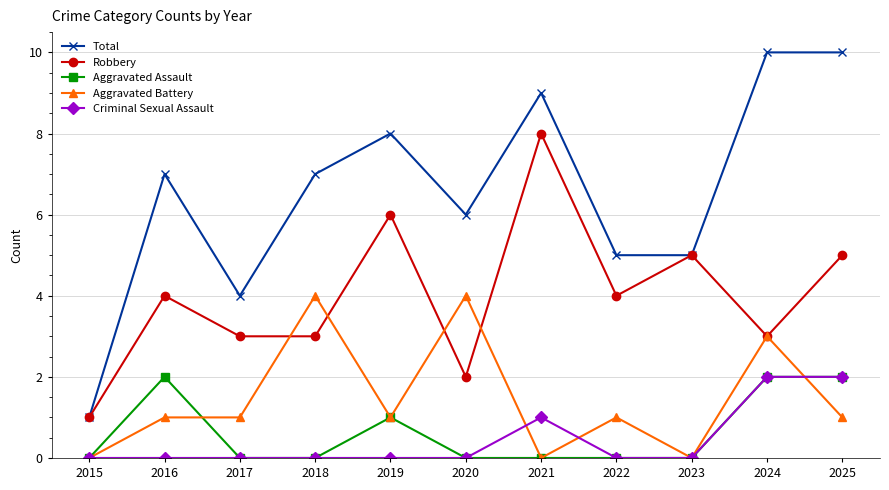

Reading right to left, transcribe all the data shown in this chart.

Total: 10	10	5	5	9	6	8	7	4	7	1
Robbery: 5	3	5	4	8	2	6	3	3	4	1
Aggravated Assault: 2	2	0	0	0	0	1	0	0	2	0
Aggravated Battery: 1	3	0	1	0	4	1	4	1	1	0
Criminal Sexual Assault: 2	2	0	0	1	0	0	0	0	0	0